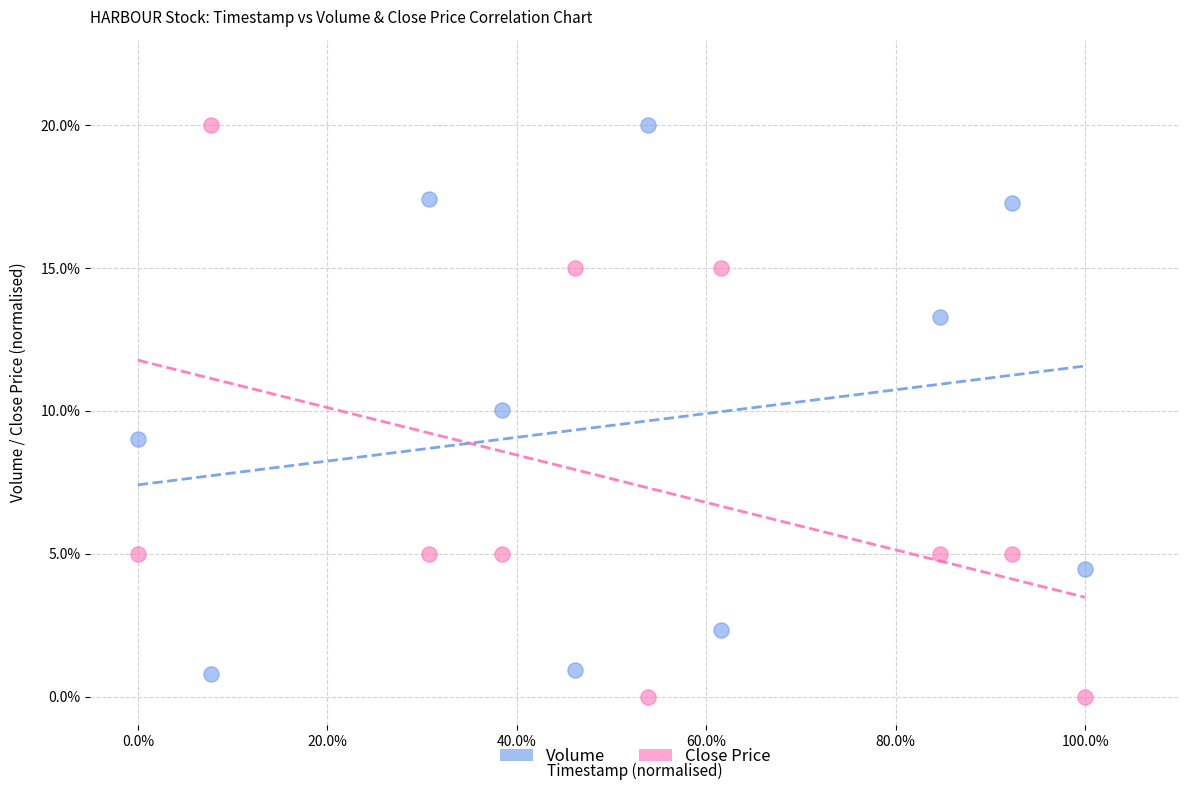

Which series has the largest Y range (max minus min)?

Close Price